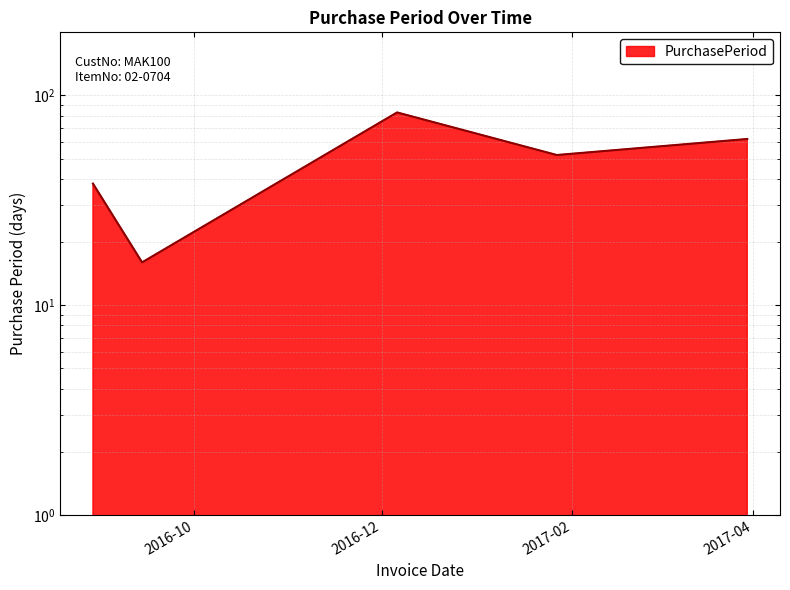

Does the chart have visible grid lines?

Yes